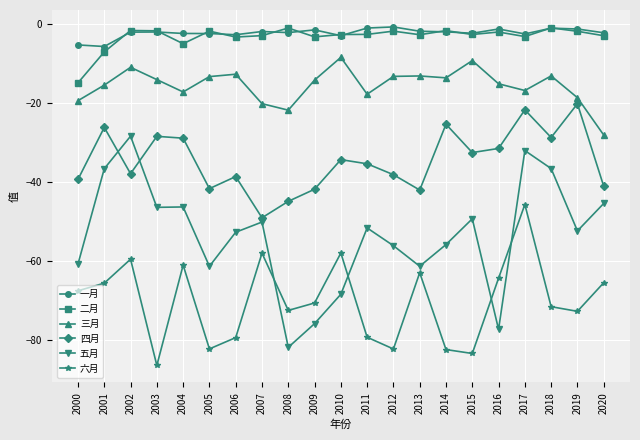

How many interior local peaks does the 四月 series have?

7